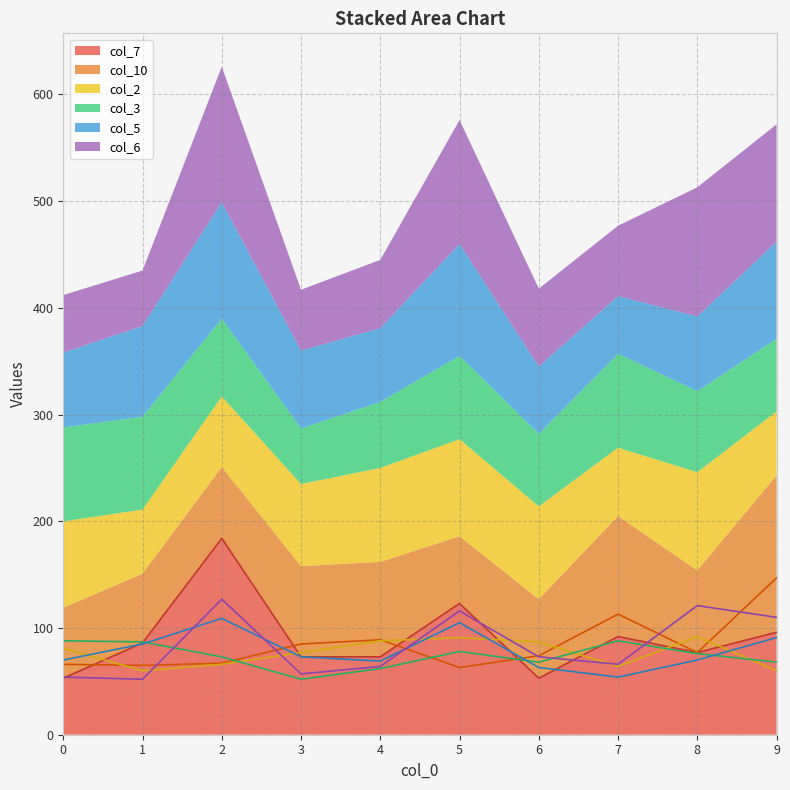

The col_7 series shows 53 at 0. True or false?

True